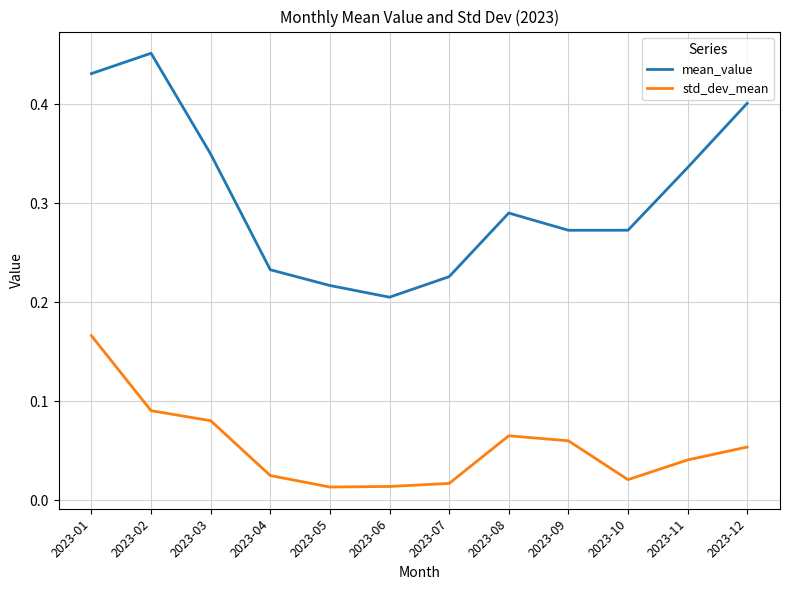

Which series changed the most between 2023-01 and 2023-07?

mean_value